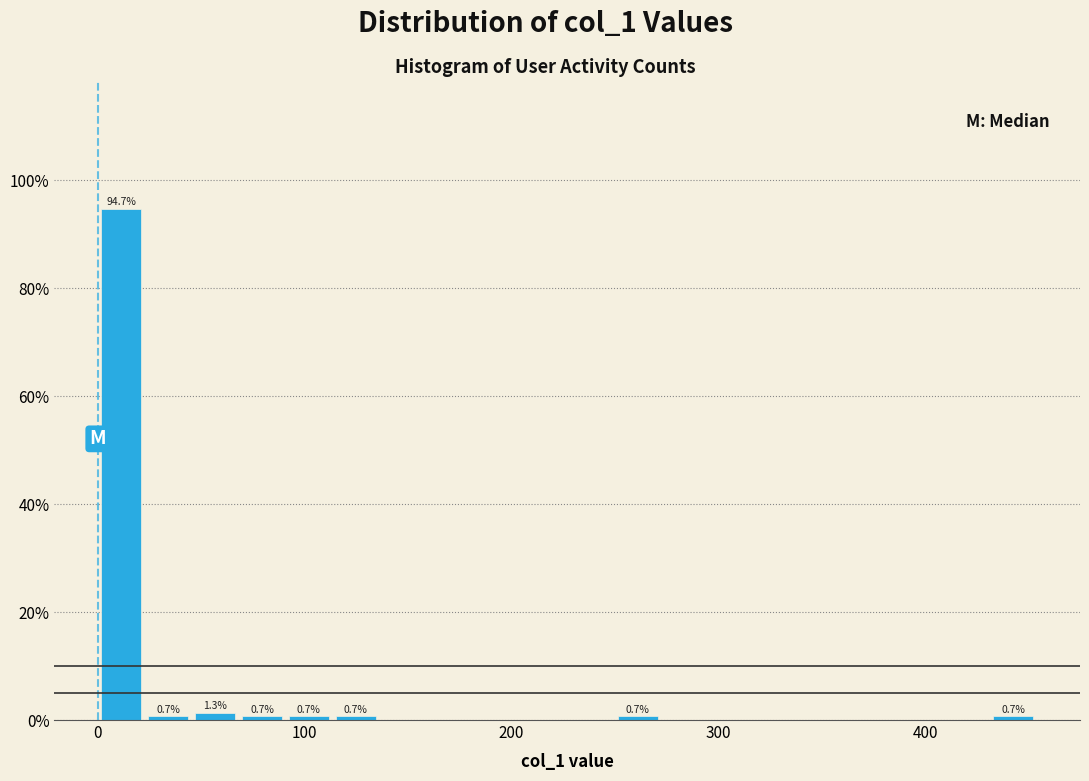

Read against the x-axis, roughly where is the centre of the tallest bar?

10